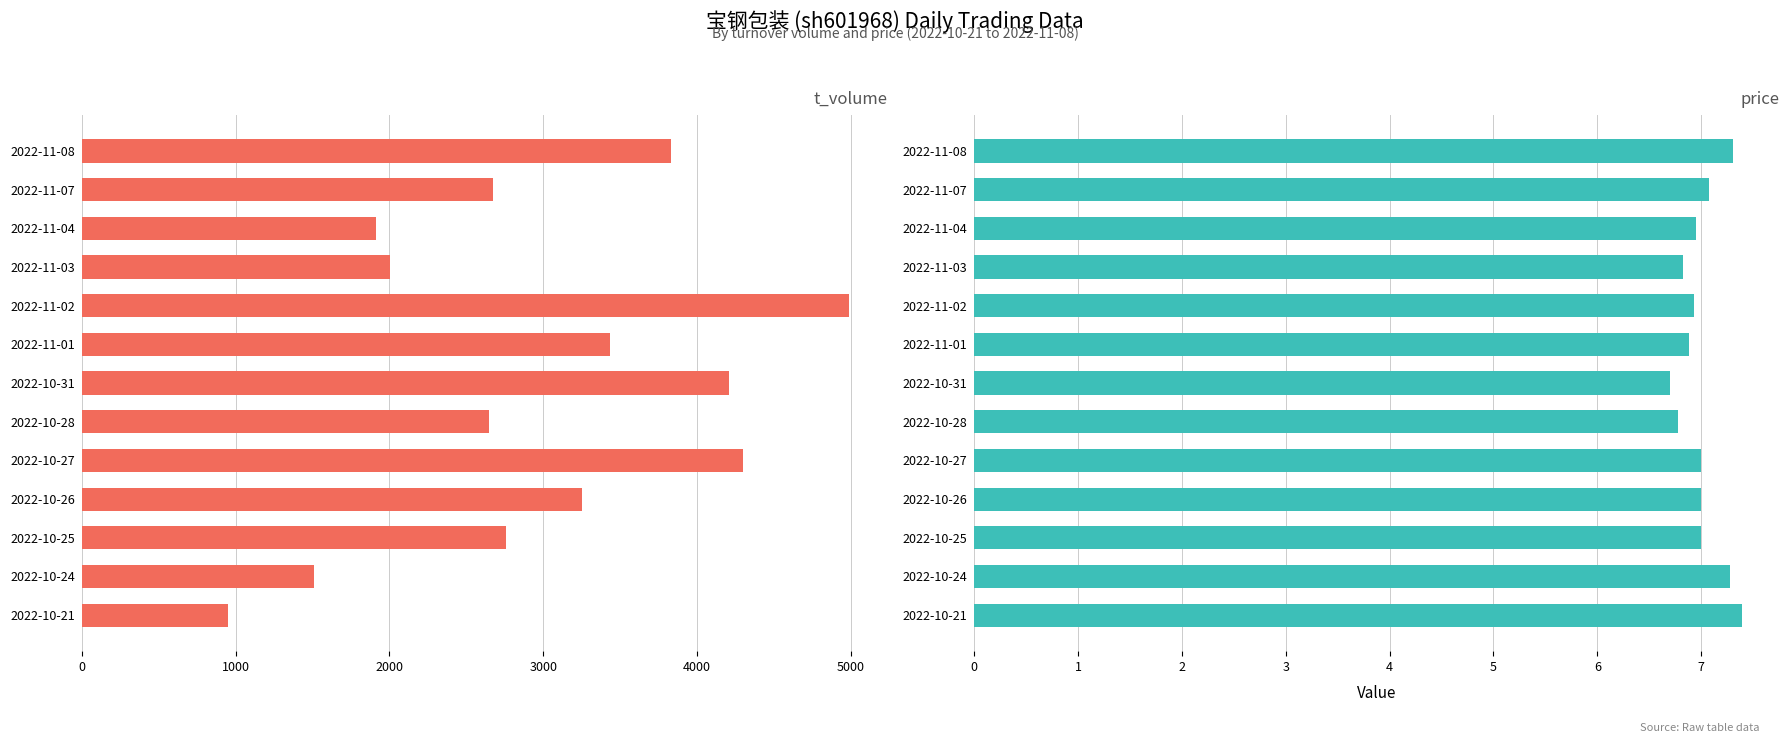

Reading left to right, extract all data points from this chart.

t_volume: 3830.0	2675.0	1914.0	2003.0	4988.0	3437.0	4207.0	2648.0	4296.0	3252.0	2760.0	1510.0	952.0
price: 7.3	7.1	7.0	6.8	6.9	6.9	6.7	6.8	7.0	7.0	7.0	7.3	7.4